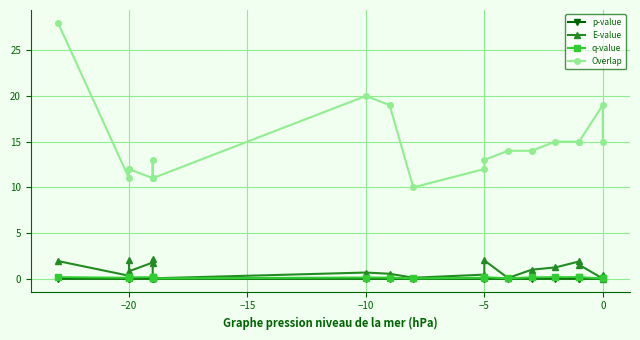

Reading right to left, what are all the values shown in this chart?

p-value: 0.0	0.0	0.0	0.0	0.0	0.0	0.0	0.0	0.0	0.0	0.0	0.0	0.0	0.0	0.0	0.0	0.0	0.0	0.0	0.0
E-value: 0.4	0.0	1.5	1.9	1.2	1.0	0.1	2.0	0.5	0.1	0.5	0.7	0.0	0.1	2.2	1.8	0.8	2.0	0.3	1.9
q-value: 0.1	0.0	0.2	0.2	0.2	0.1	0.0	0.2	0.1	0.0	0.1	0.1	0.0	0.0	0.2	0.2	0.1	0.2	0.1	0.2
Overlap: 15.0	19.0	15.0	15.0	15.0	14.0	14.0	13.0	12.0	10.0	19.0	20.0	11.0	11.0	13.0	11.0	12.0	12.0	11.0	28.0